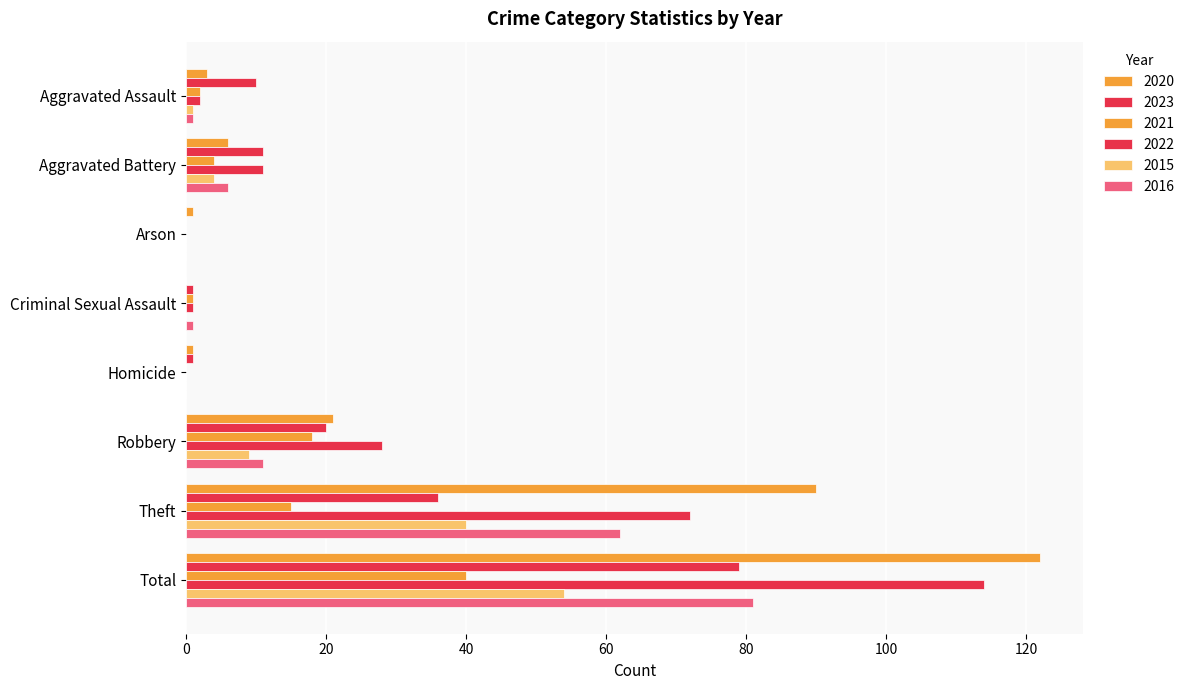

How many categories are shown in the chart?

8